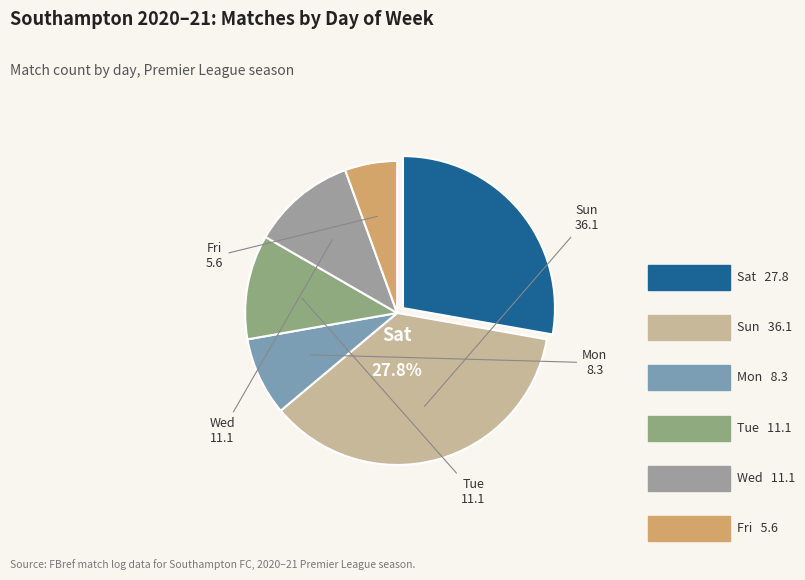

Combined, do Sun and Tue account for over 50%?

No